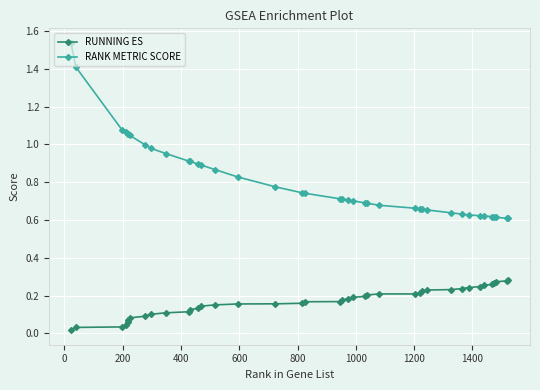

List the series in order of their peak value, highest first.

RANK METRIC SCORE, RUNNING ES